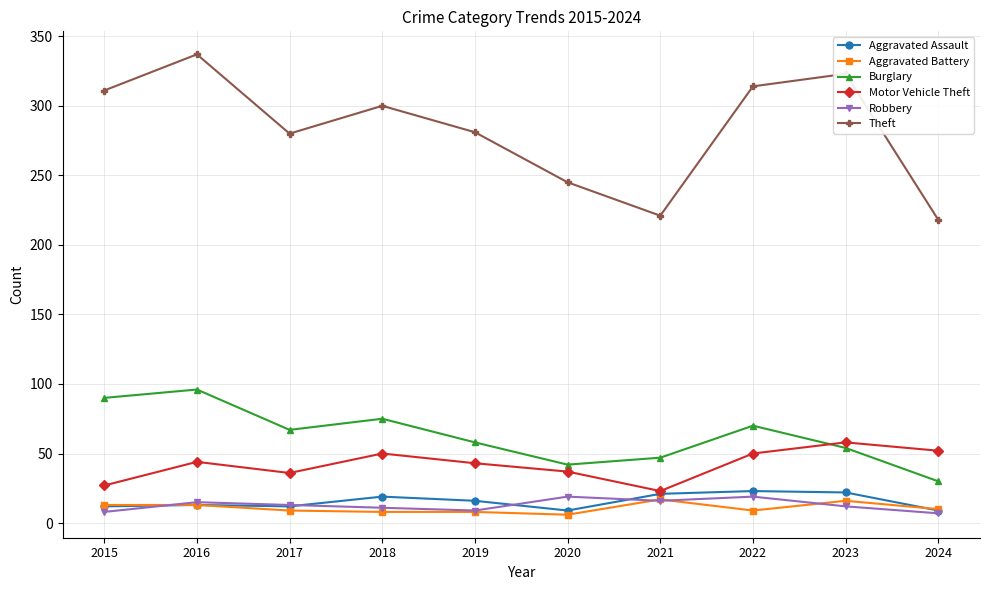

Is the value of Robbery at 2024 greater than the value of Theft at 2018?

No